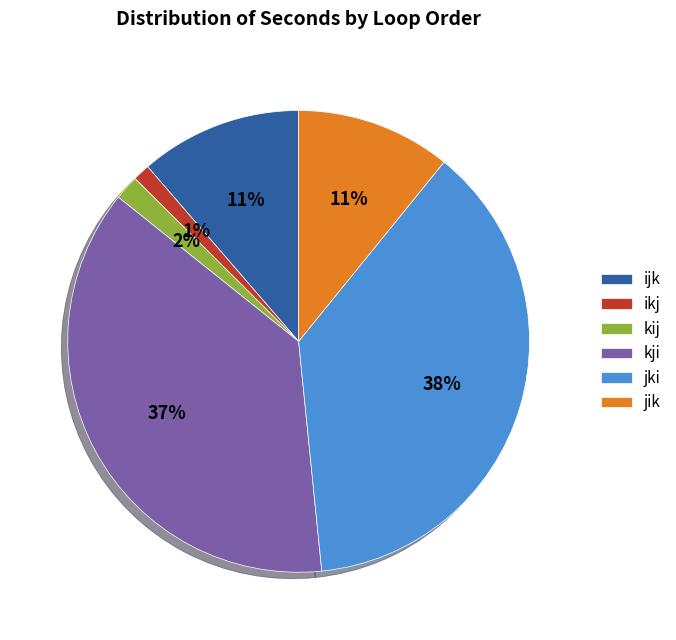

What is the smallest slice in the pie chart?

ikj